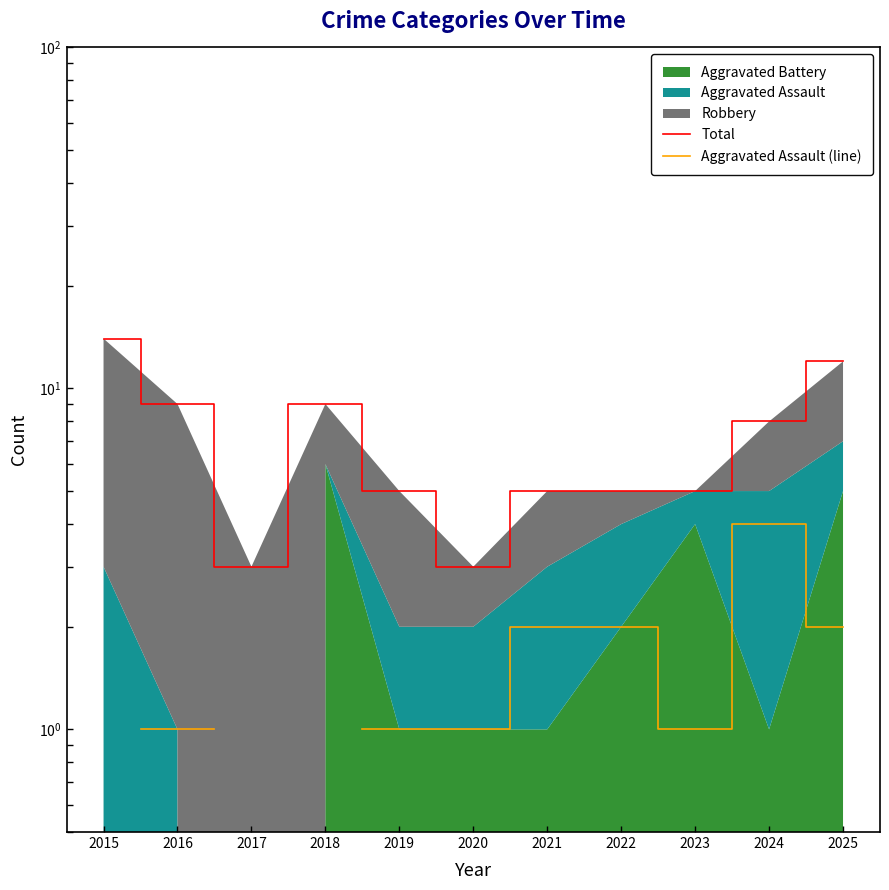

At which category does Total reach its first local valley?

2017